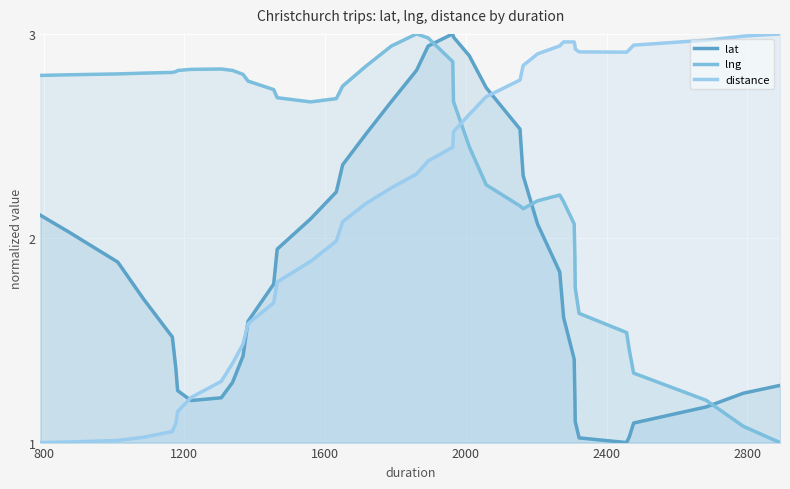

List the series in order of their peak value, lowest first.

lat, lng, distance